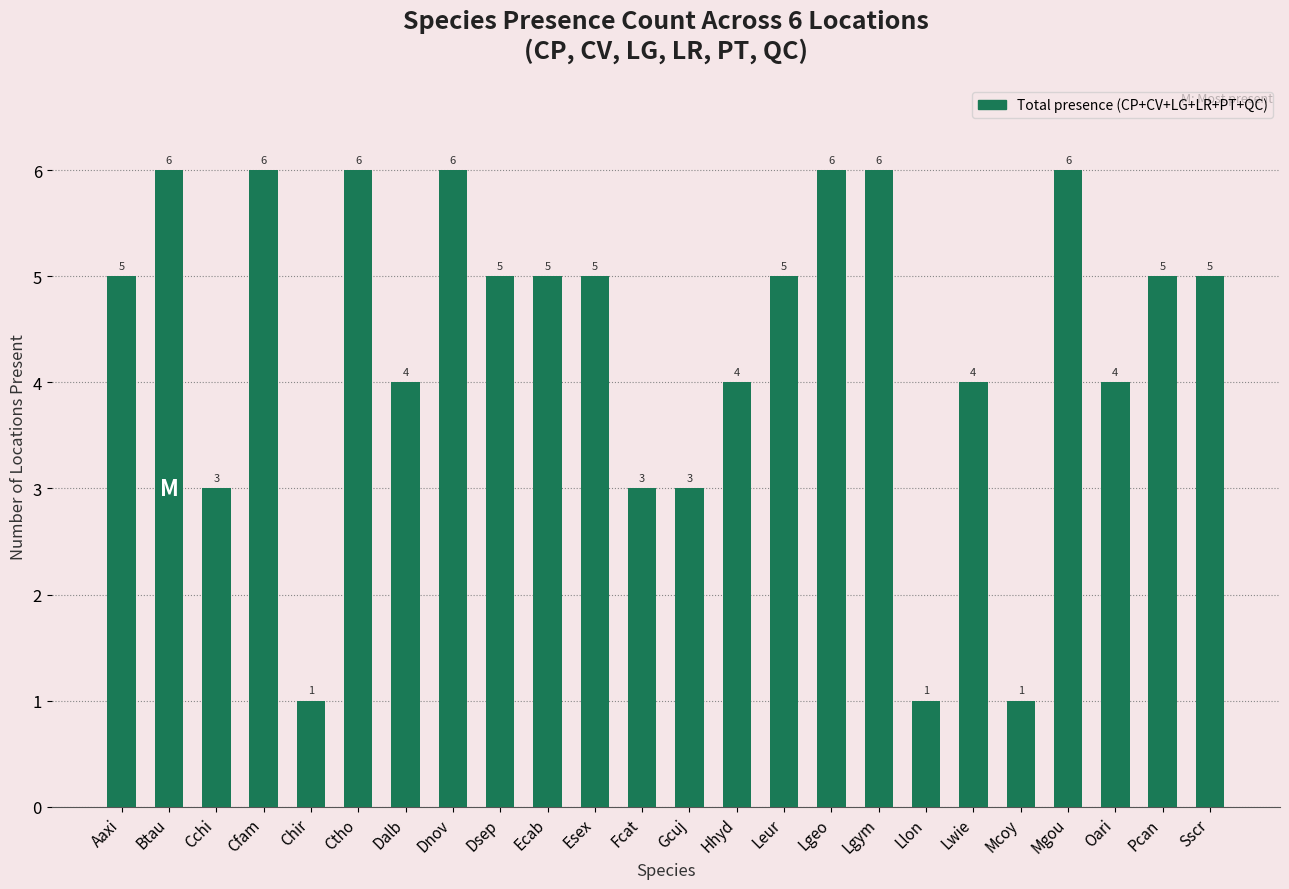

How many bars are there in total?

24